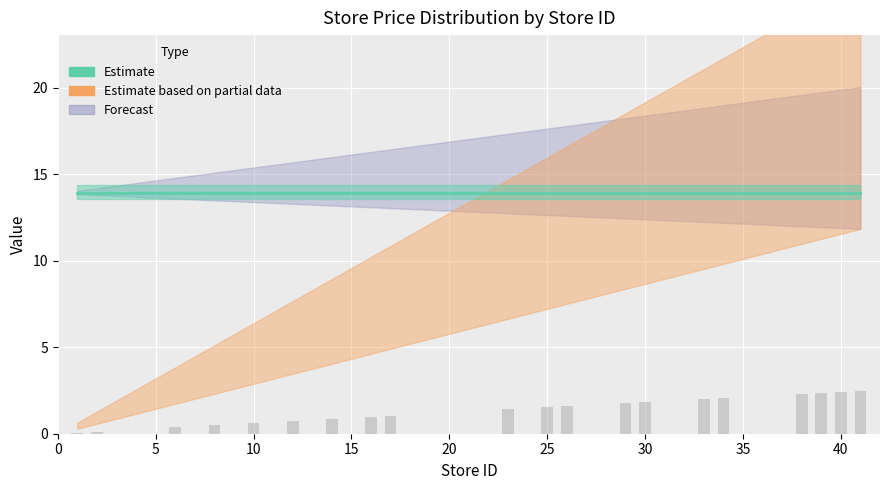

What is the greatest value displayed?

2.5